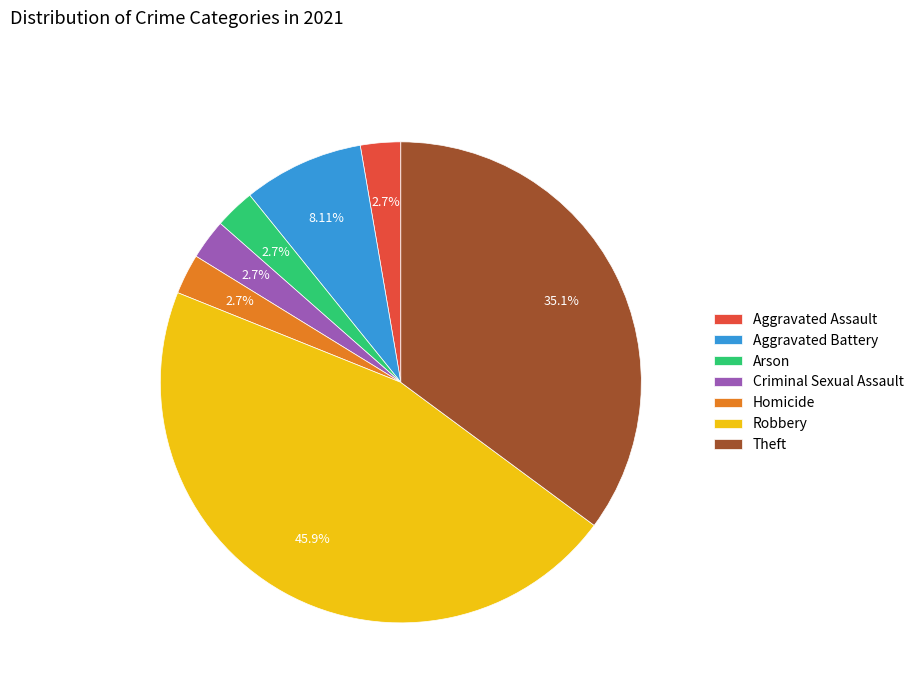

Approximately how many times larger is the value at Theft compared to Criminal Sexual Assault?

13.0